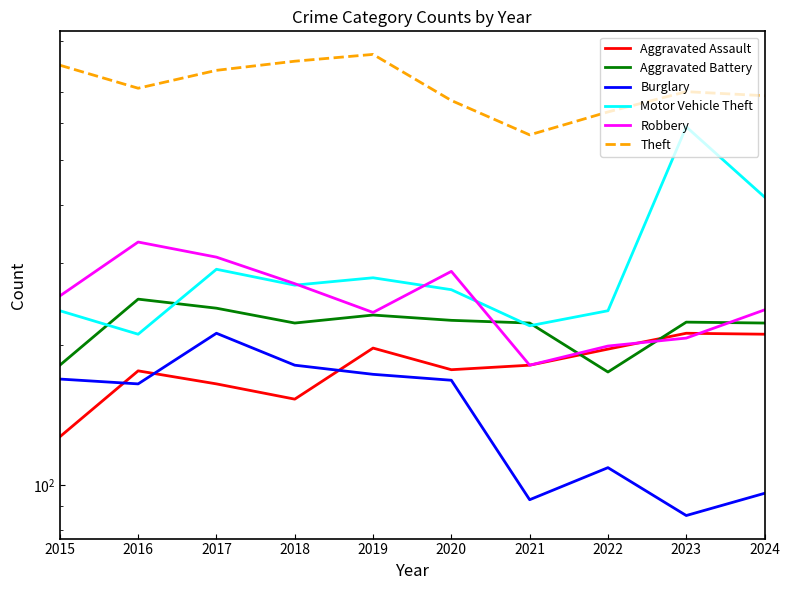

The value of Motor Vehicle Theft at 2022 is 358. True or false?

False